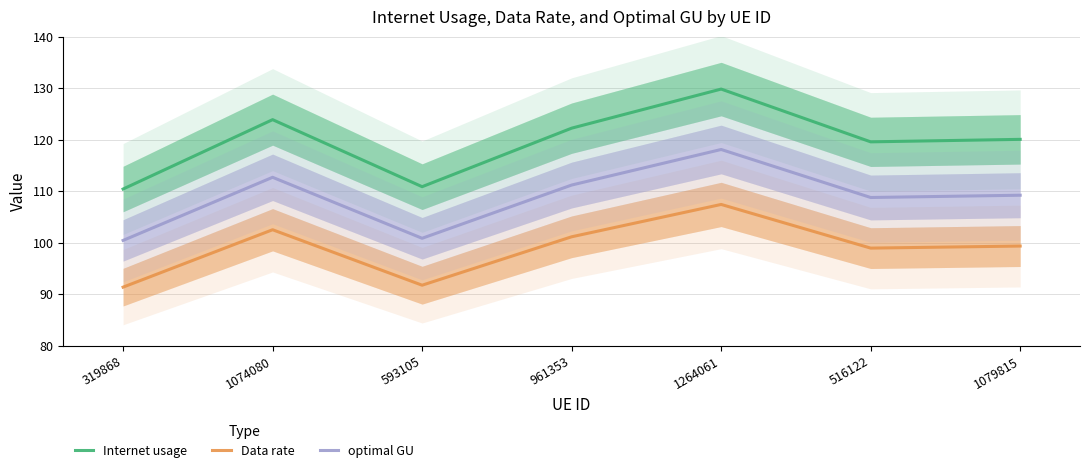

What is the minimum value for Data rate?

91.3